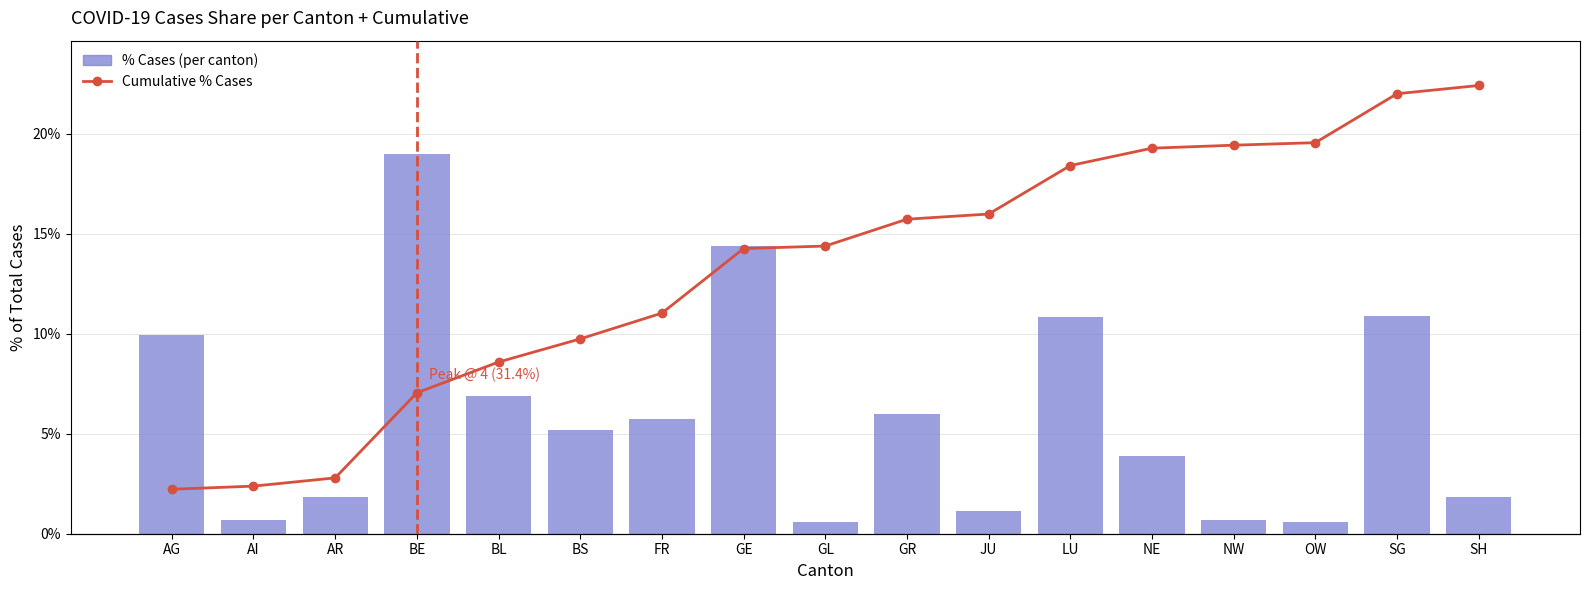

Does the chart contain any negative values?

No